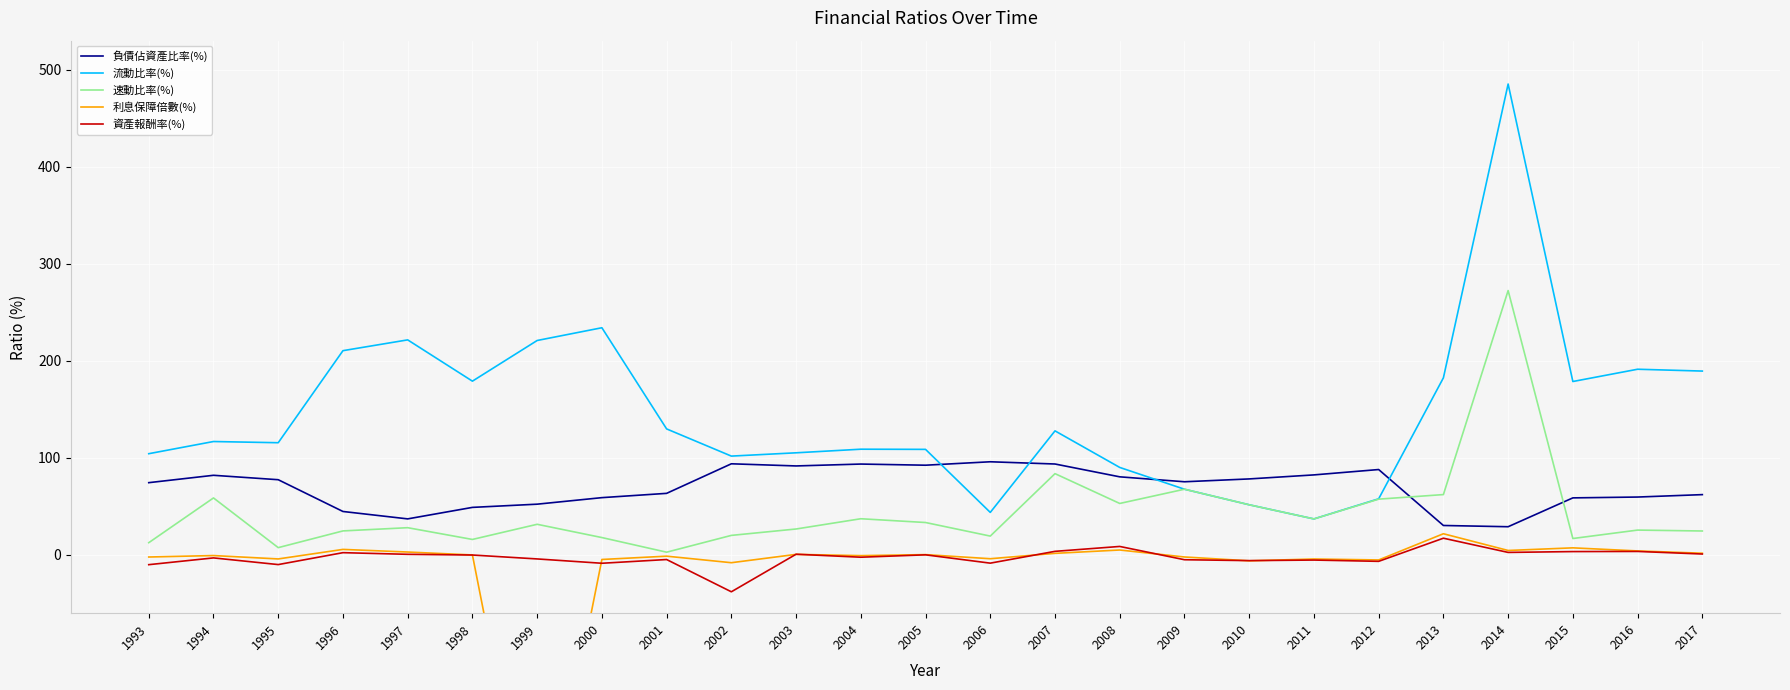

What is the greatest value displayed?

485.3